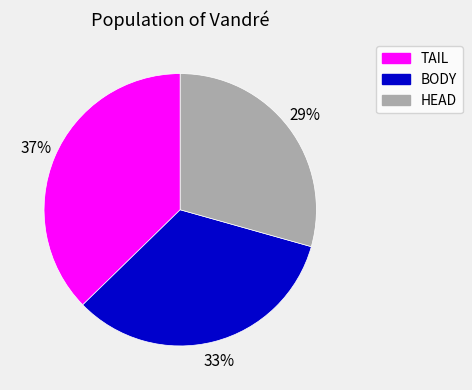

To the nearest percent, what is the difference between the largest and smallest slice percentages?

8%